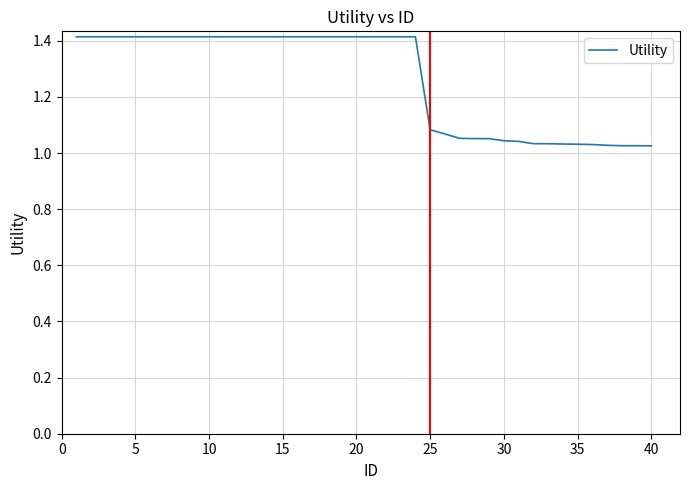

What is the maximum value shown in the chart?

1.4